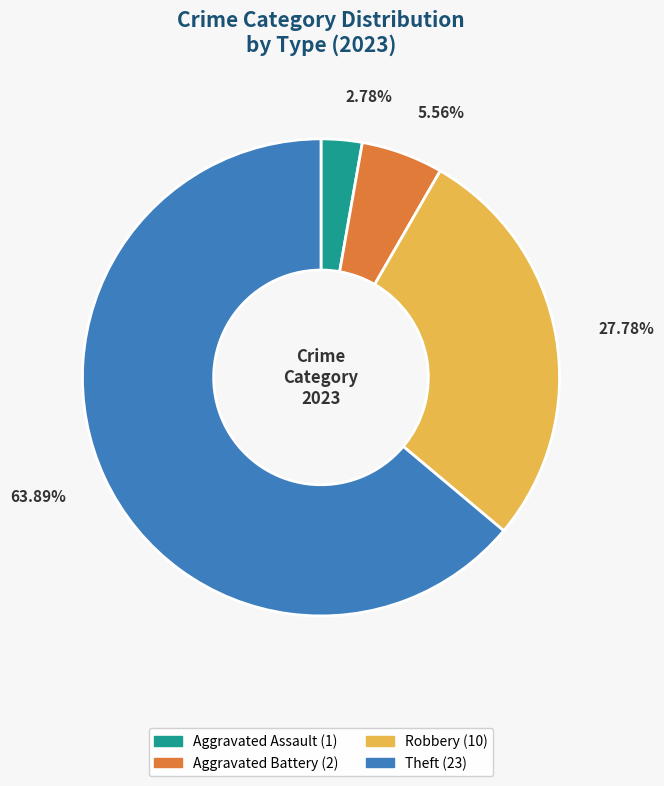

Is there any slice that represents more than half of the pie?

Yes